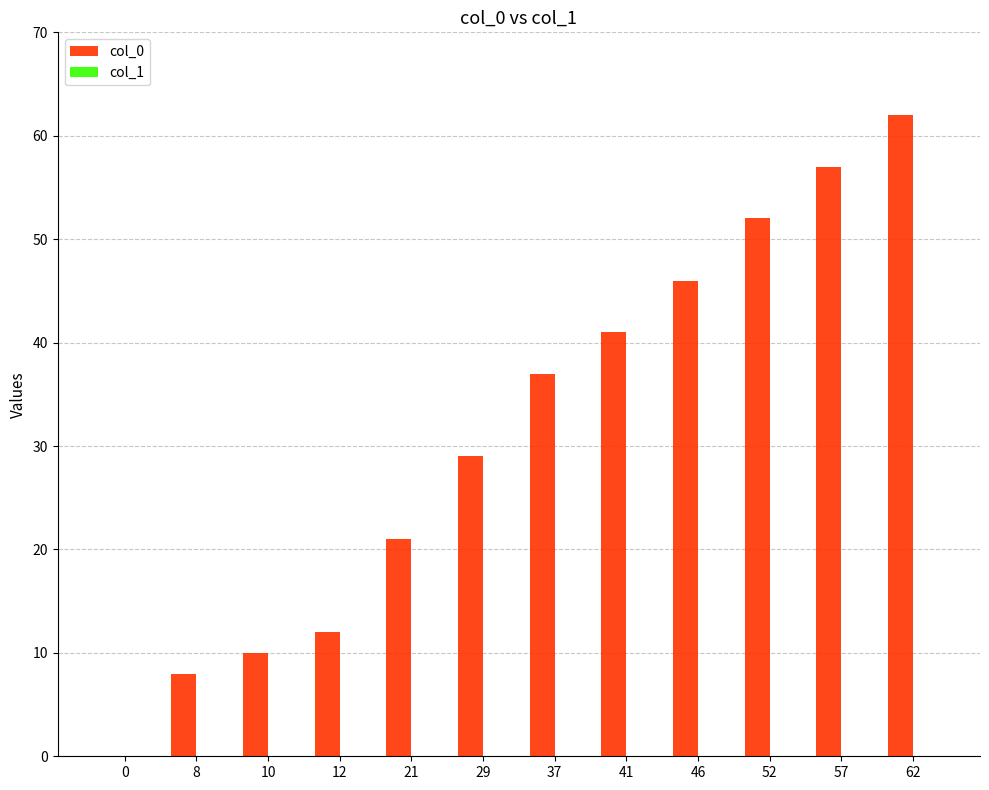

True or false: the data shows 28 at 21.

False